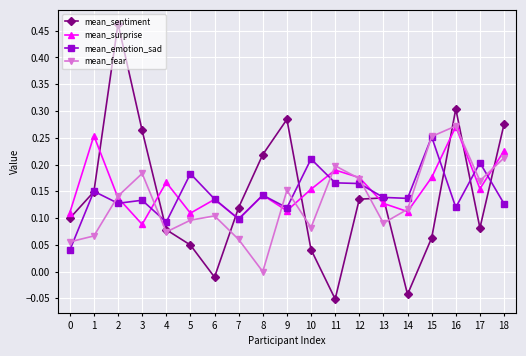

At which label is mean_surprise closest to 0?

3